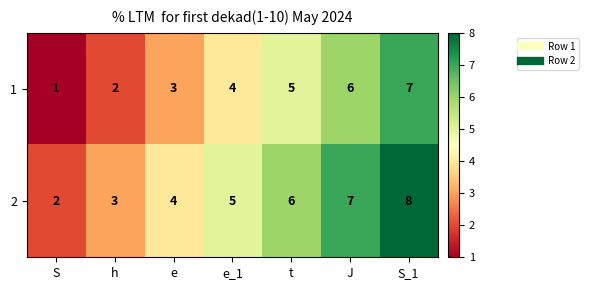

Is the value of 1 at J greater than the value of 2 at S?

Yes